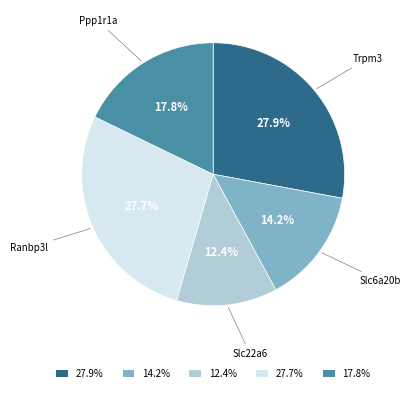

Does any single category account for the majority?

No